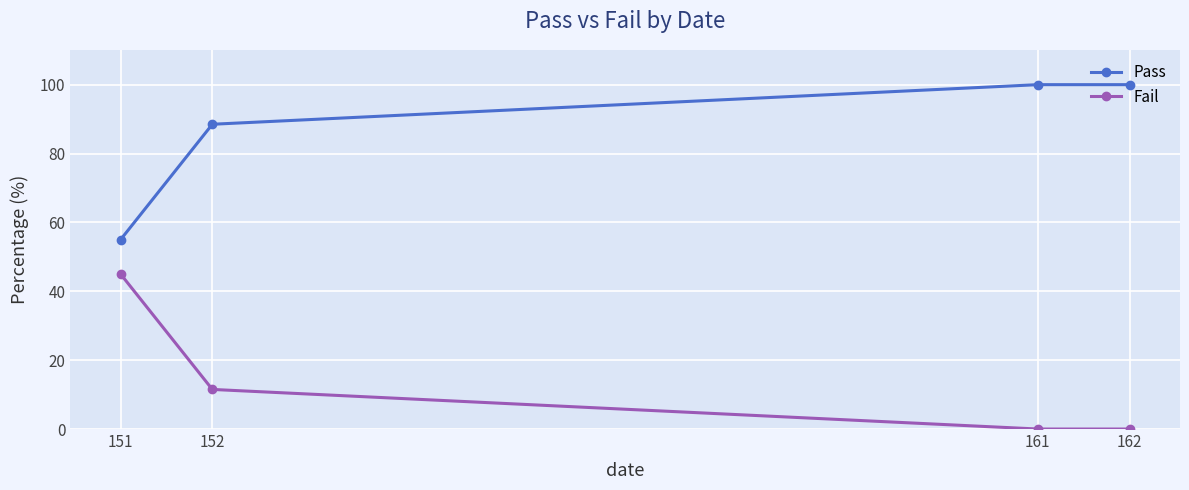

What are all the series names shown in the legend?

Pass, Fail